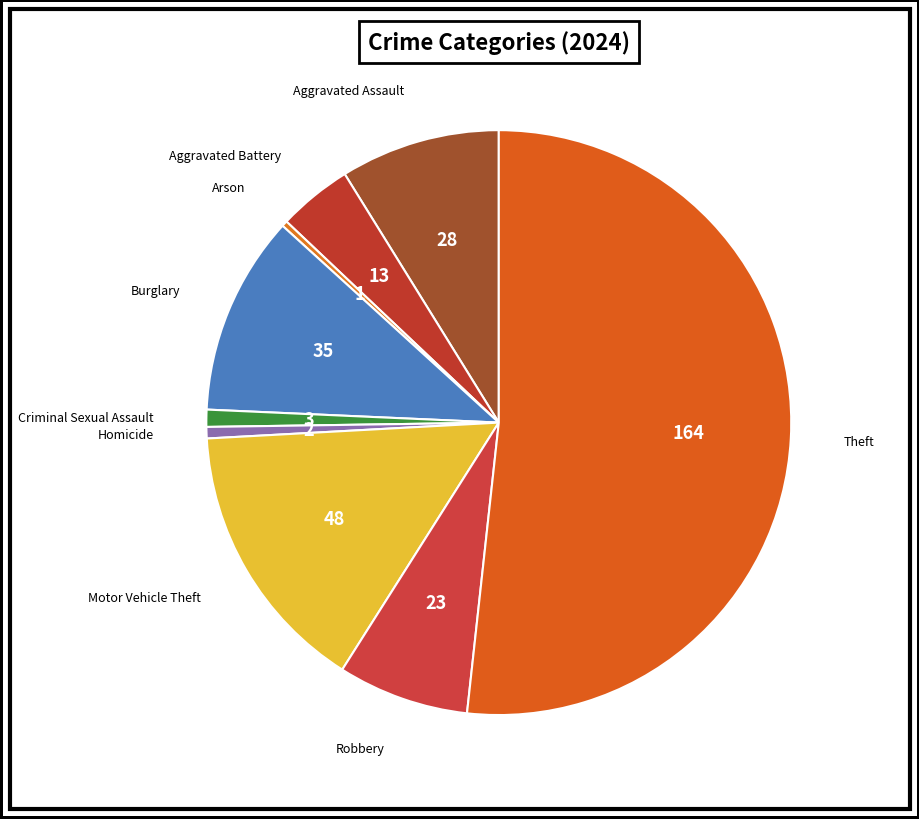

Rank the categories by value from lowest to highest.

Arson, Homicide, Criminal Sexual Assault, Aggravated Battery, Robbery, Aggravated Assault, Burglary, Motor Vehicle Theft, Theft